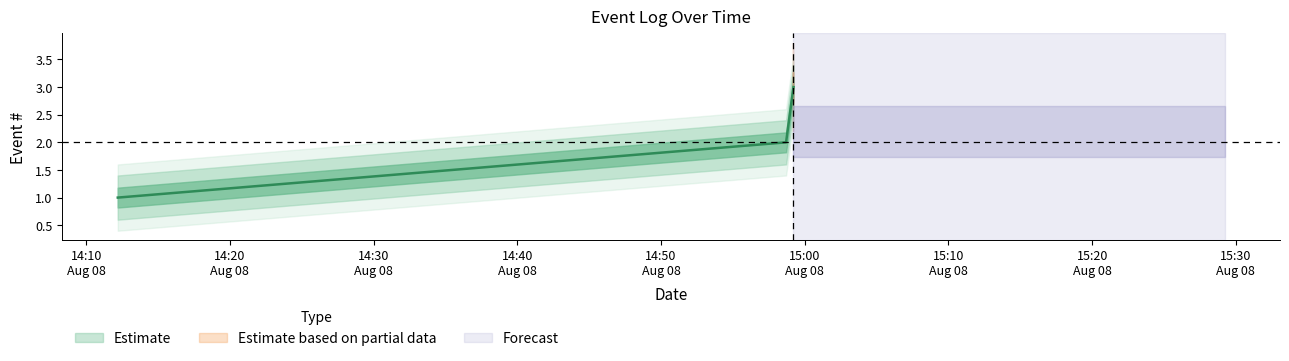

What is the difference between the maximum and minimum values?

2